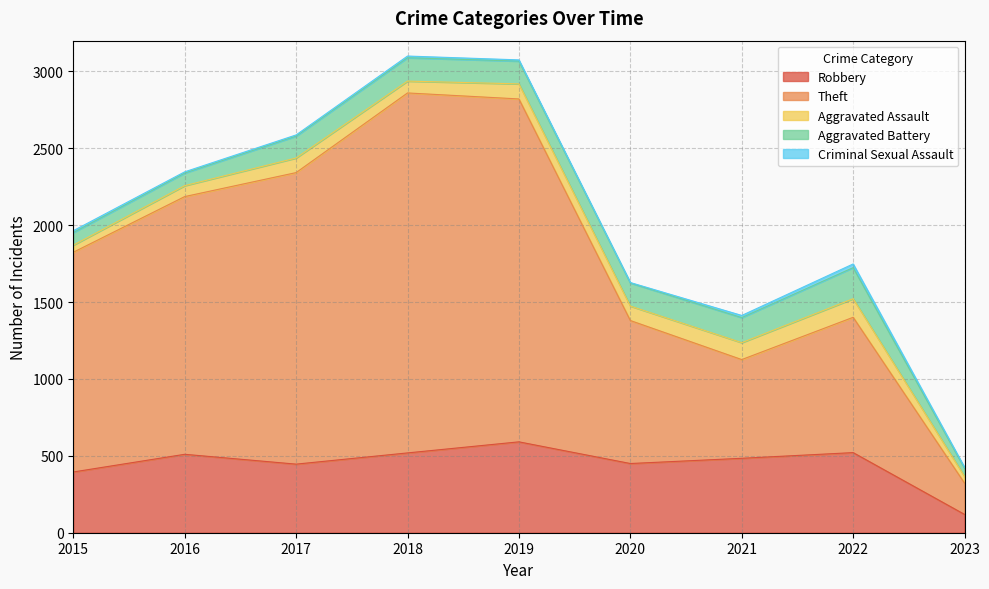

What is the value of the Theft point at the 9th from the left?

203